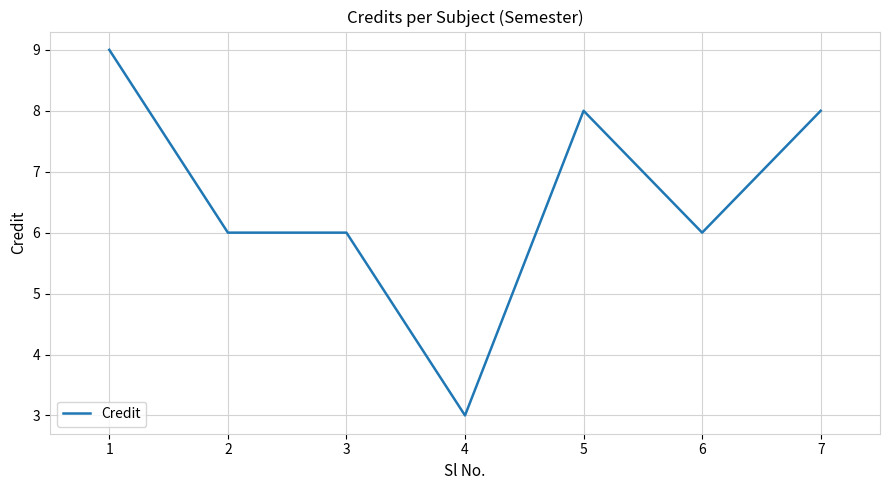

What is the minimum value shown in the chart?

3